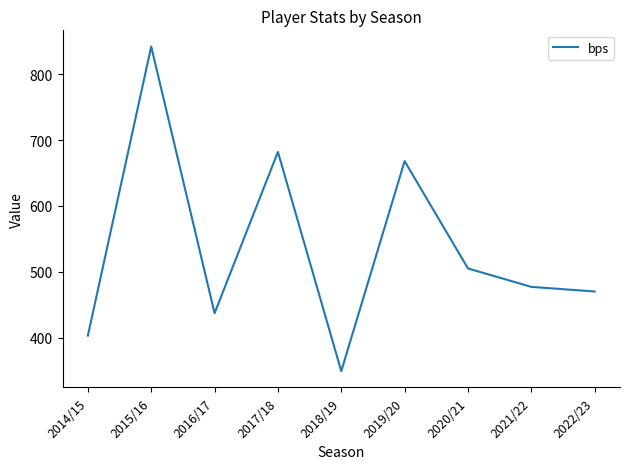

Rank the categories by value from lowest to highest.

2018/19, 2014/15, 2016/17, 2022/23, 2021/22, 2020/21, 2019/20, 2017/18, 2015/16